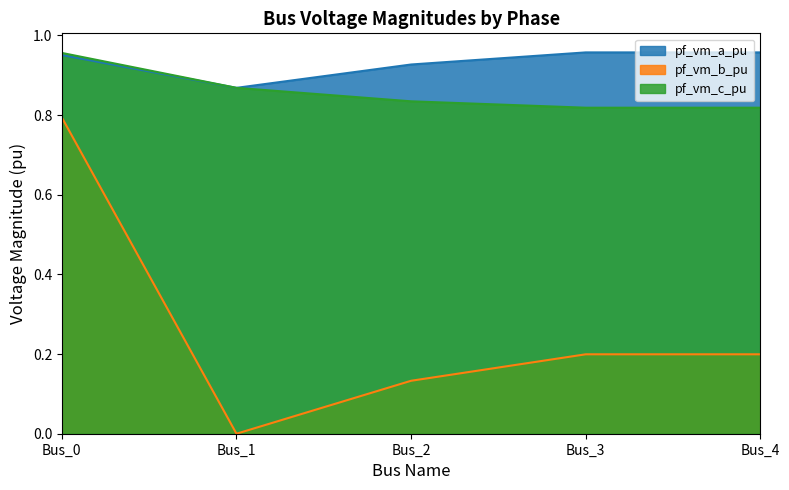

How many interior local valleys does the pf_vm_a_pu series have?

1